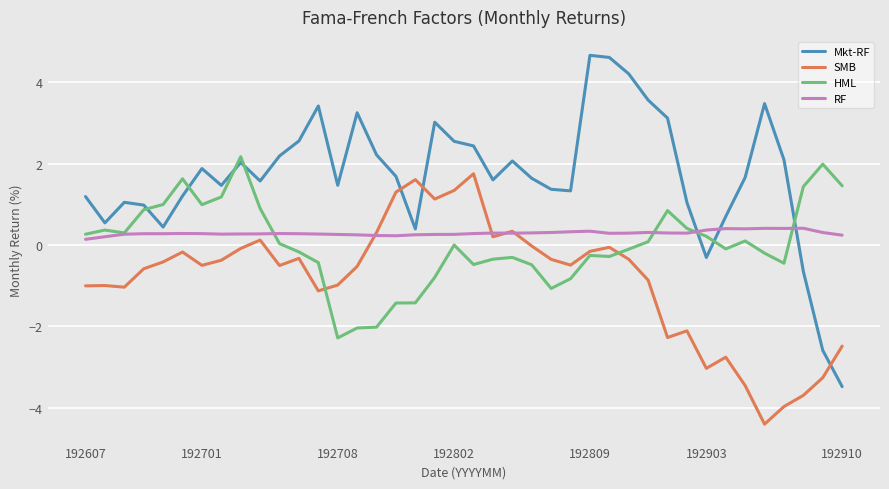

Which series has the largest total across all categories?

Mkt-RF